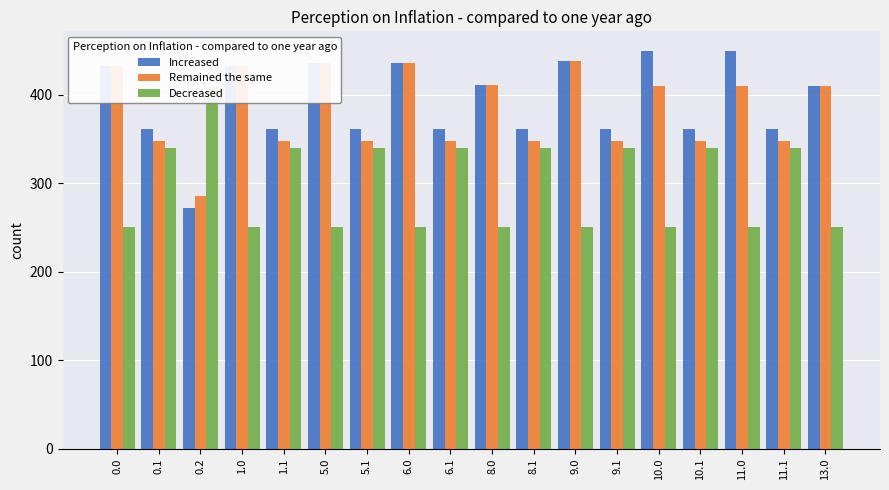

Reading left to right, transcribe all the data shown in this chart.

Increased: 0.0=433.0	0.1=361.1	0.2=272.7	1.0=433.0	1.1=361.1	5.0=436.0	5.1=361.1	6.0=436.0	6.1=361.1	8.0=411.0	8.1=361.1	9.0=438.0	9.1=361.1	10.0=449.5	10.1=361.1	11.0=449.5	11.1=361.1	13.0=410.0
Remained the same: 0.0=433.0	0.1=347.9	0.2=285.5	1.0=433.0	1.1=347.9	5.0=436.0	5.1=347.9	6.0=436.0	6.1=347.9	8.0=411.0	8.1=347.9	9.0=438.0	9.1=347.9	10.0=410.3	10.1=347.9	11.0=410.3	11.1=347.9	13.0=410.0
Decreased: 0.0=250.3	0.1=340.1	0.2=409.5	1.0=250.3	1.1=340.1	5.0=250.3	5.1=340.1	6.0=250.3	6.1=340.1	8.0=250.3	8.1=340.1	9.0=250.3	9.1=340.1	10.0=250.3	10.1=340.1	11.0=250.3	11.1=340.1	13.0=250.3